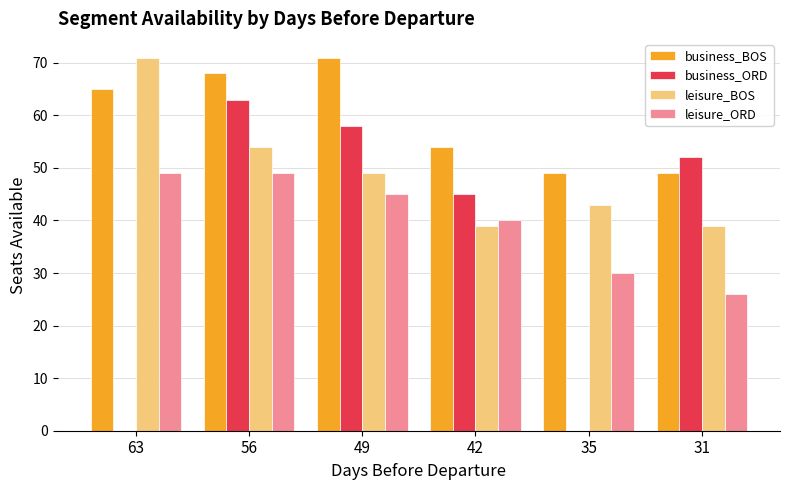

Reading left to right, transcribe all the data shown in this chart.

business_BOS: 63=65	56=68	49=71	42=54	35=49	31=49
business_ORD: 63=0	56=63	49=58	42=45	35=0	31=52
leisure_BOS: 63=71	56=54	49=49	42=39	35=43	31=39
leisure_ORD: 63=49	56=49	49=45	42=40	35=30	31=26